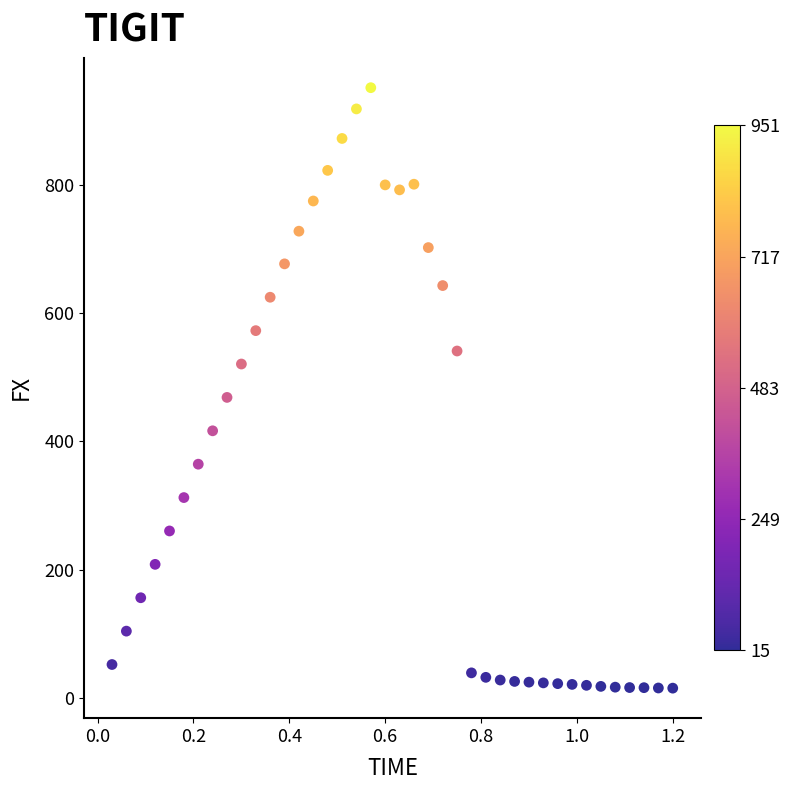

What Y value in the scatter plot is closest to 483?

468.4